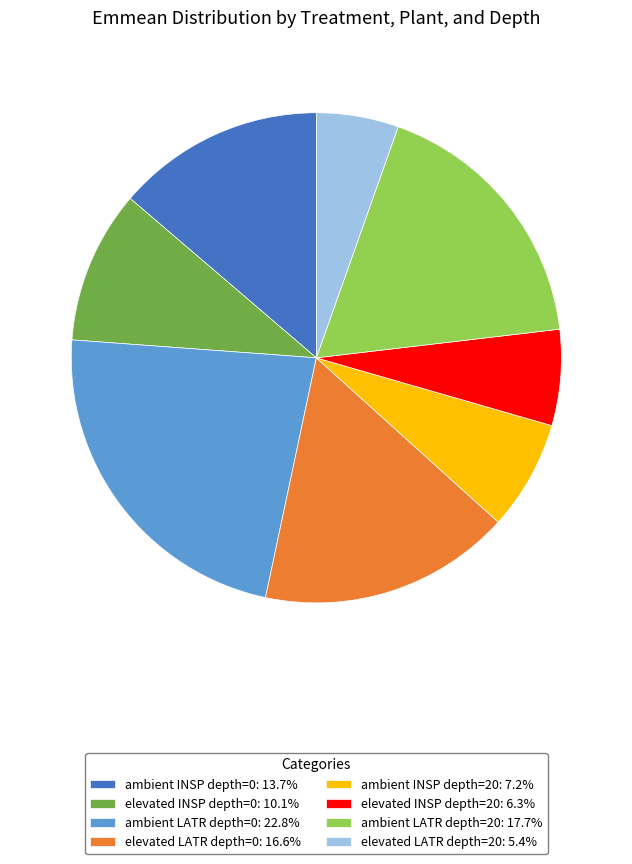

Does any single category account for the majority?

No